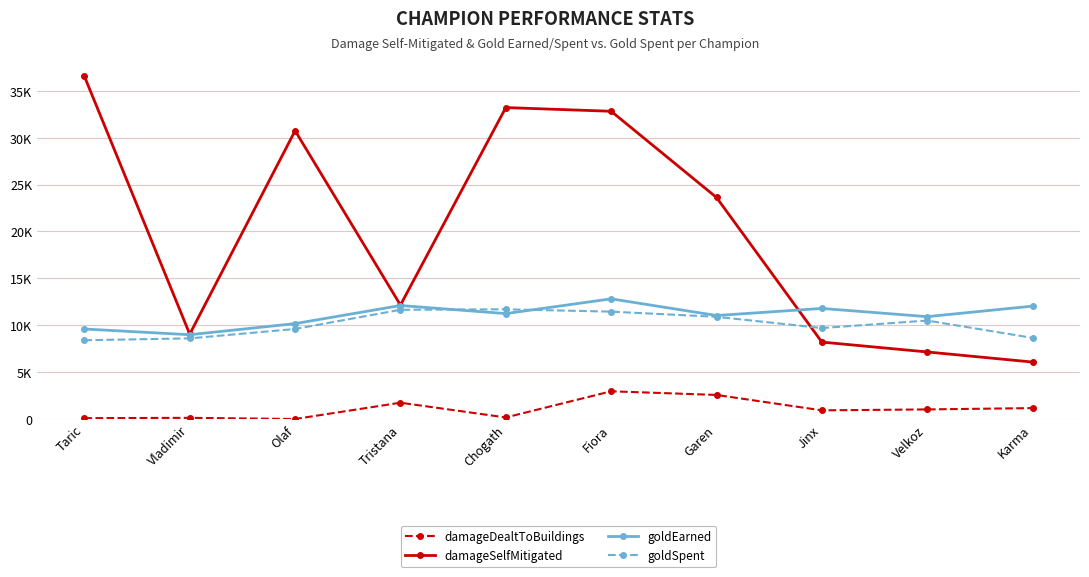

Which series changed the most between Chogath and Jinx?

damageSelfMitigated